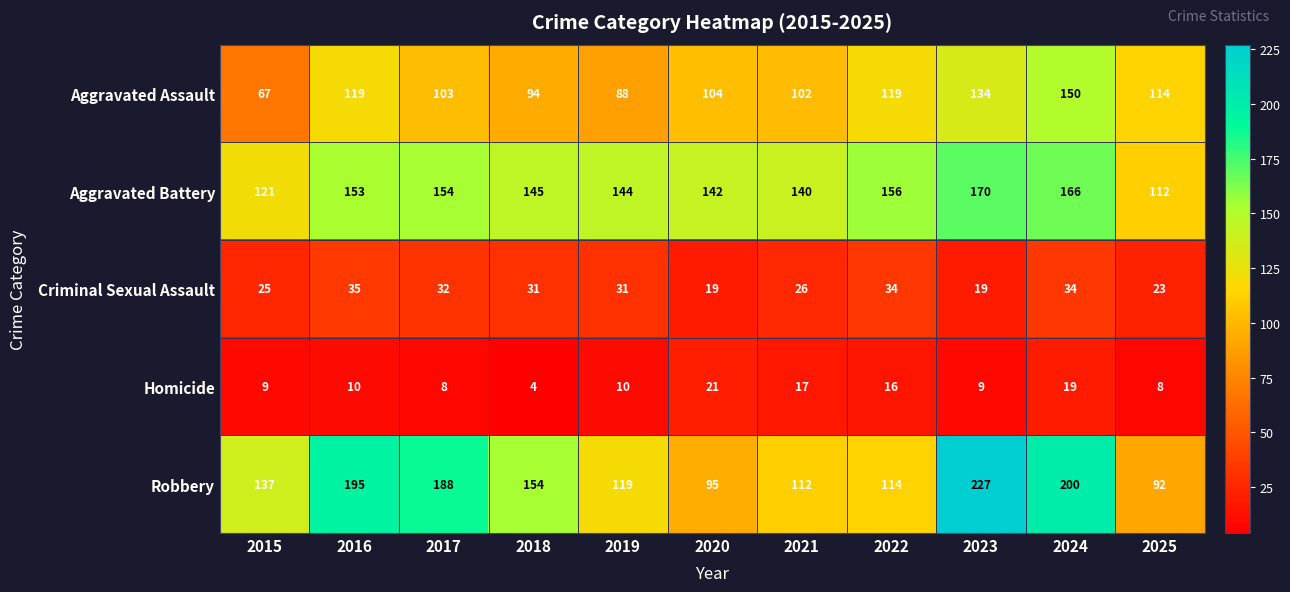

Which label corresponds to the smallest value in the chart?

2018